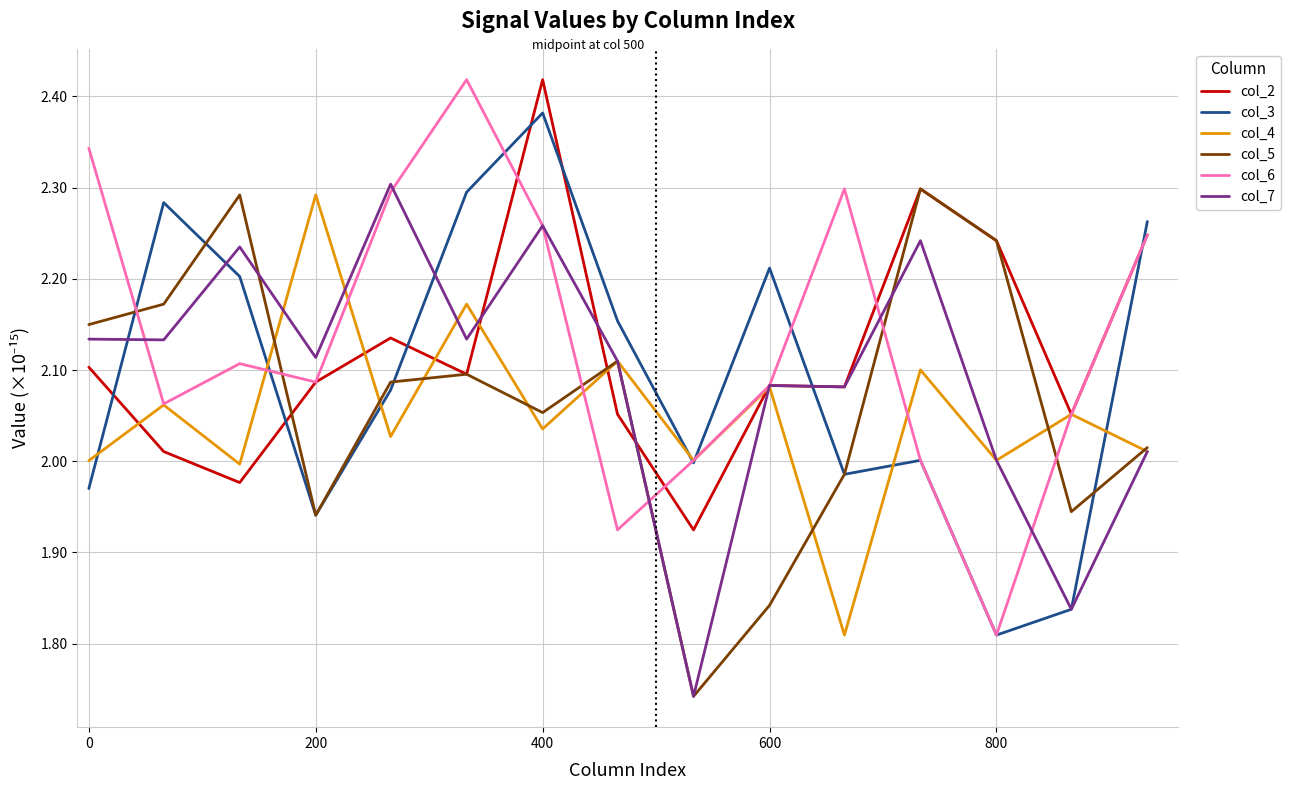

Which series has the largest range (max minus min)?

col_6